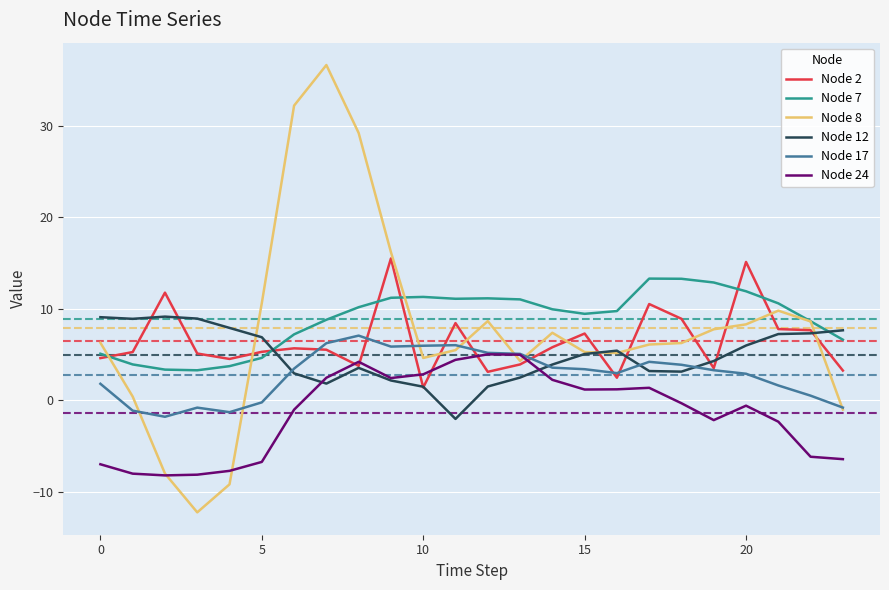

Which series has the widest spread of values?

Node 8